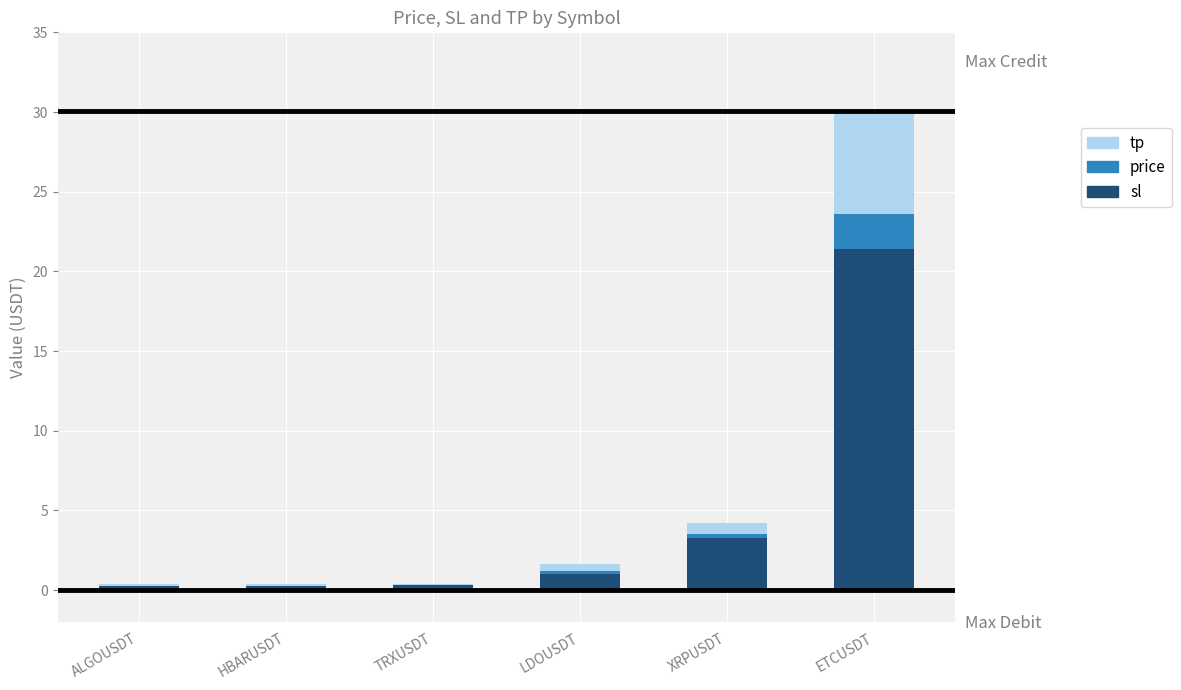

What is the spread (max minus min) of values at LDOUSDT?

0.9